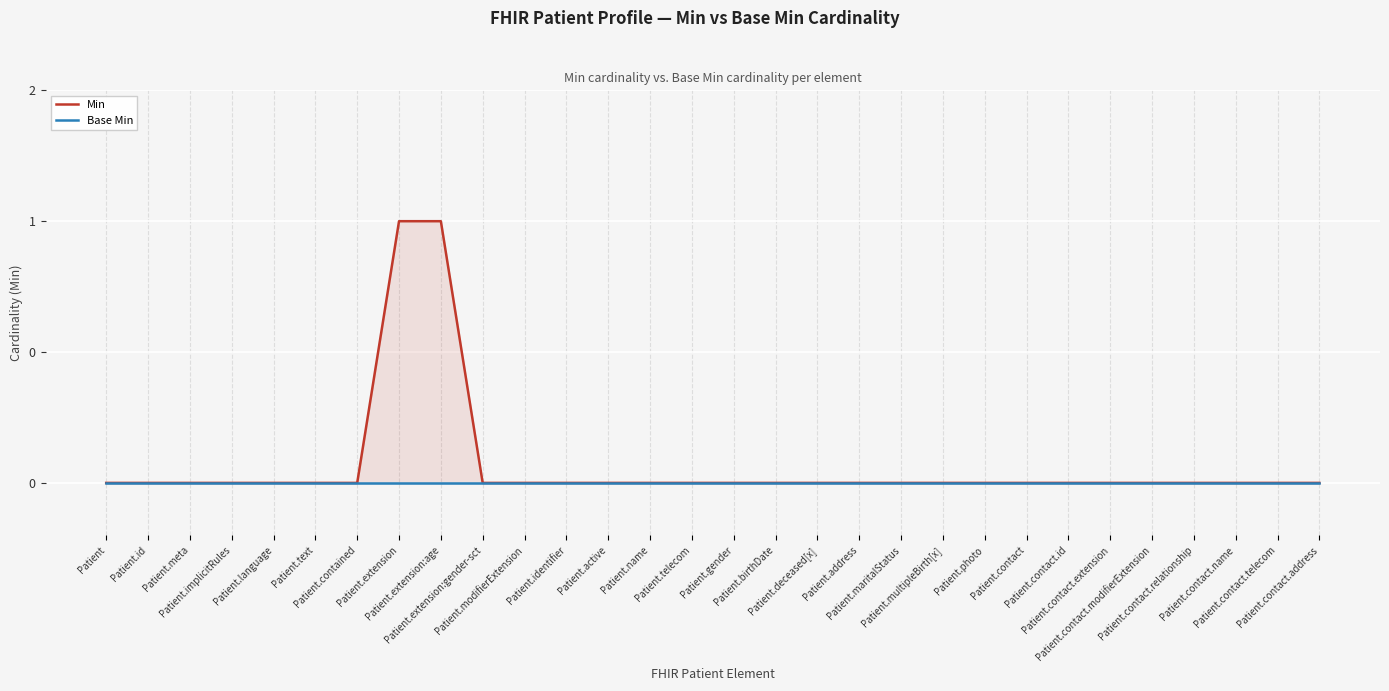

Reading right to left, transcribe all the data shown in this chart.

Min: 0	0	0	0	0	0	0	0	0	0	0	0	0	0	0	0	0	0	0	0	0	1	1	0	0	0	0	0	0	0
Base Min: 0	0	0	0	0	0	0	0	0	0	0	0	0	0	0	0	0	0	0	0	0	0	0	0	0	0	0	0	0	0